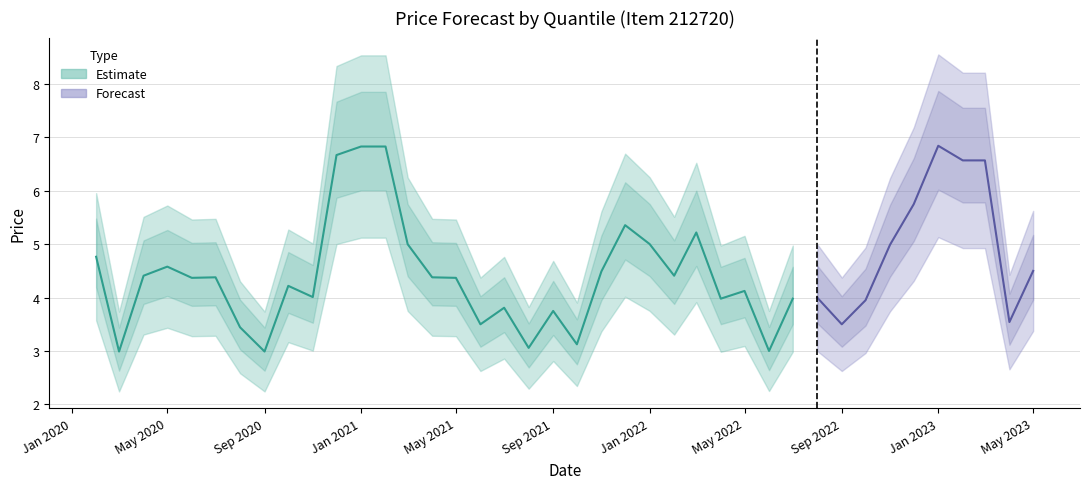

Which category has the lowest value in the q10_price_true series?

2020-03-01